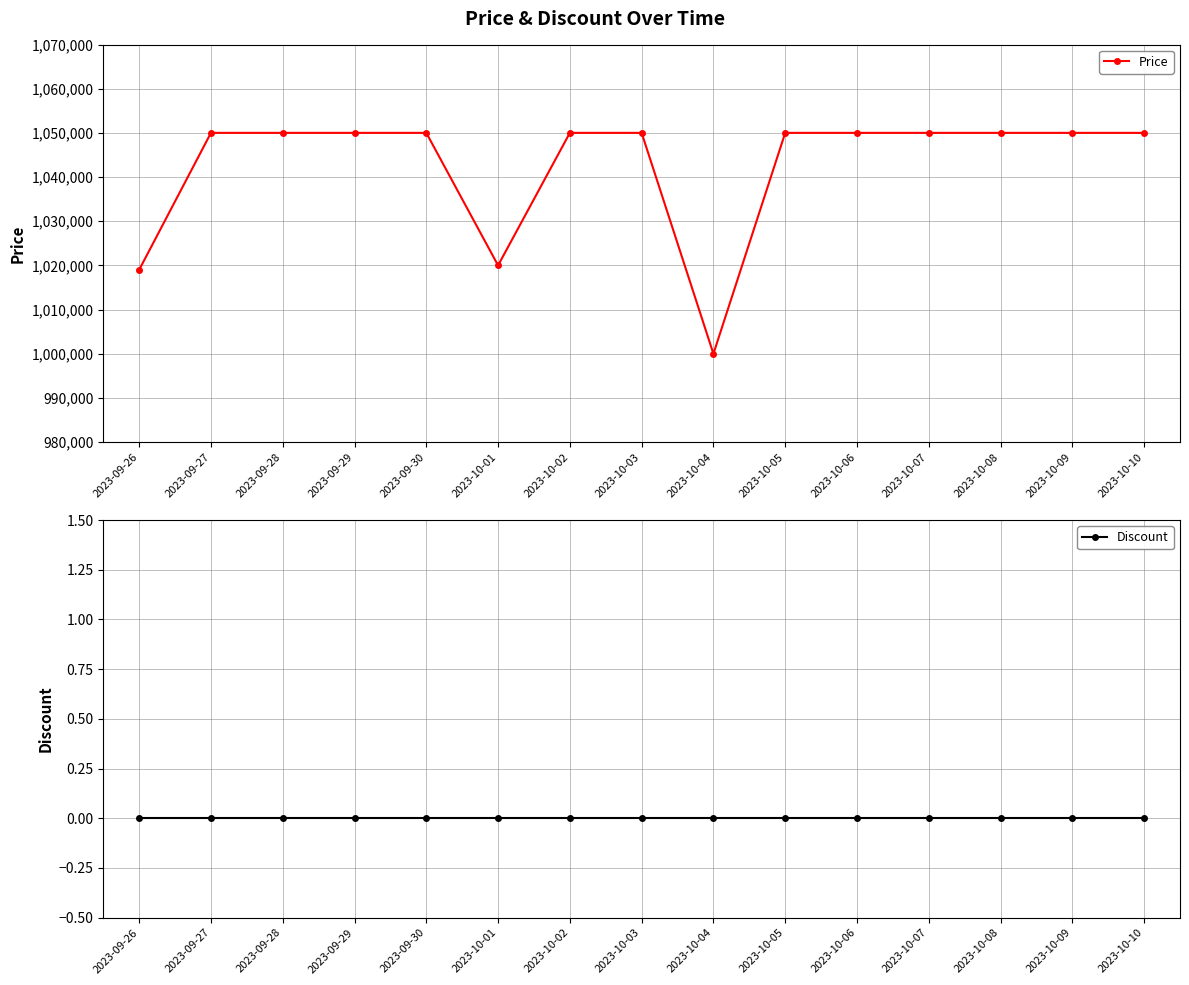

What are all the series names shown in the legend?

Price, Discount